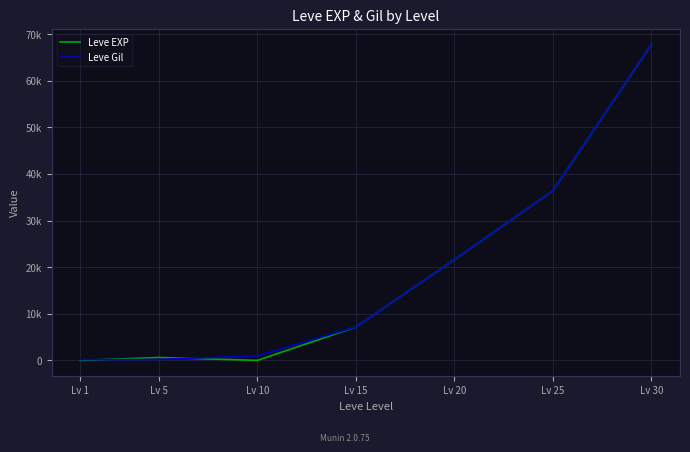

What are all the series names shown in the legend?

Leve EXP, Leve Gil